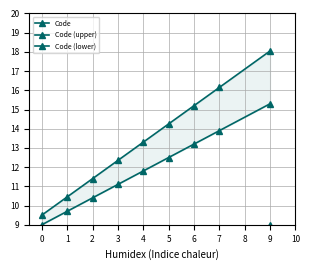

What is the total value across all series at 9?

42.3